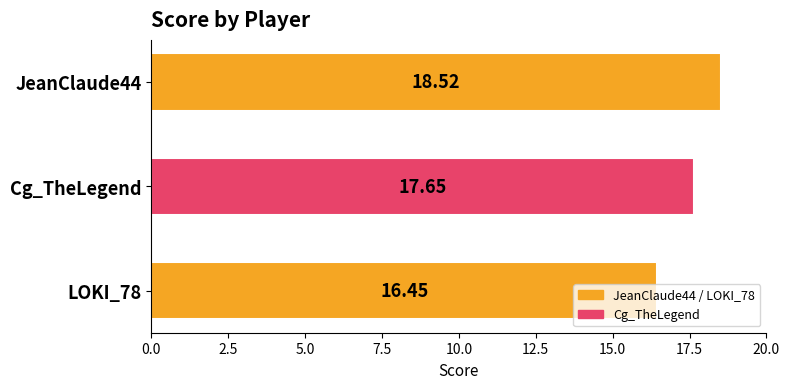

What is the change in value from JeanClaude44 to LOKI_78?

-2.1